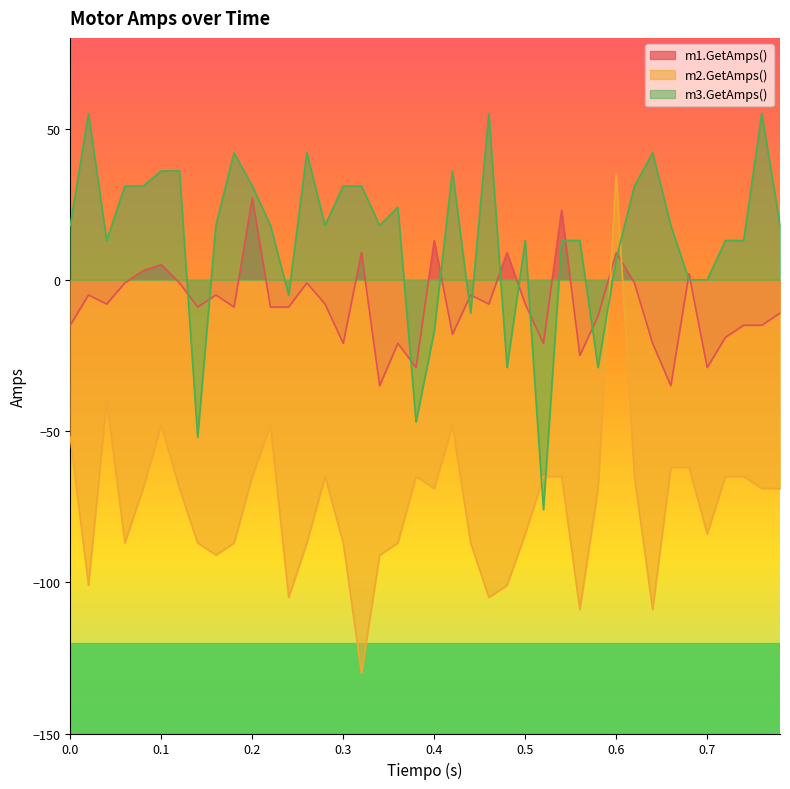

What is the total value across all series at 0.7?

-113